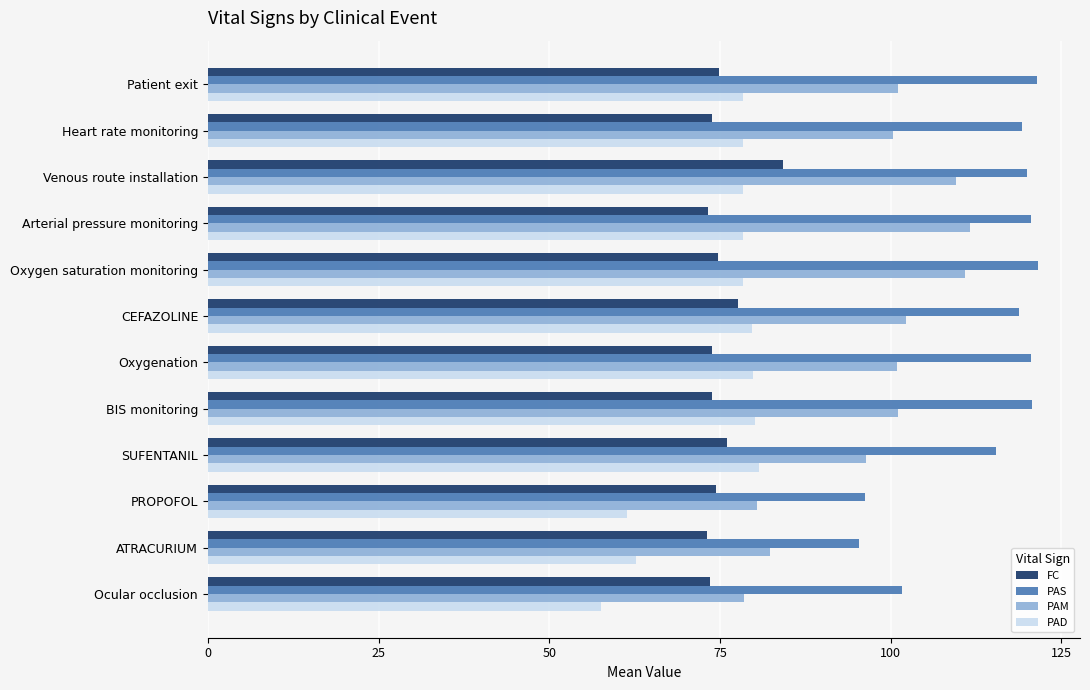

Which series has the widest spread of values?

PAM